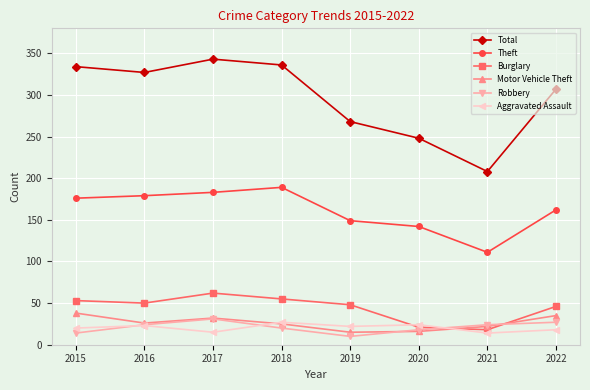

Which series changed the most between 2018 and 2021?

Total